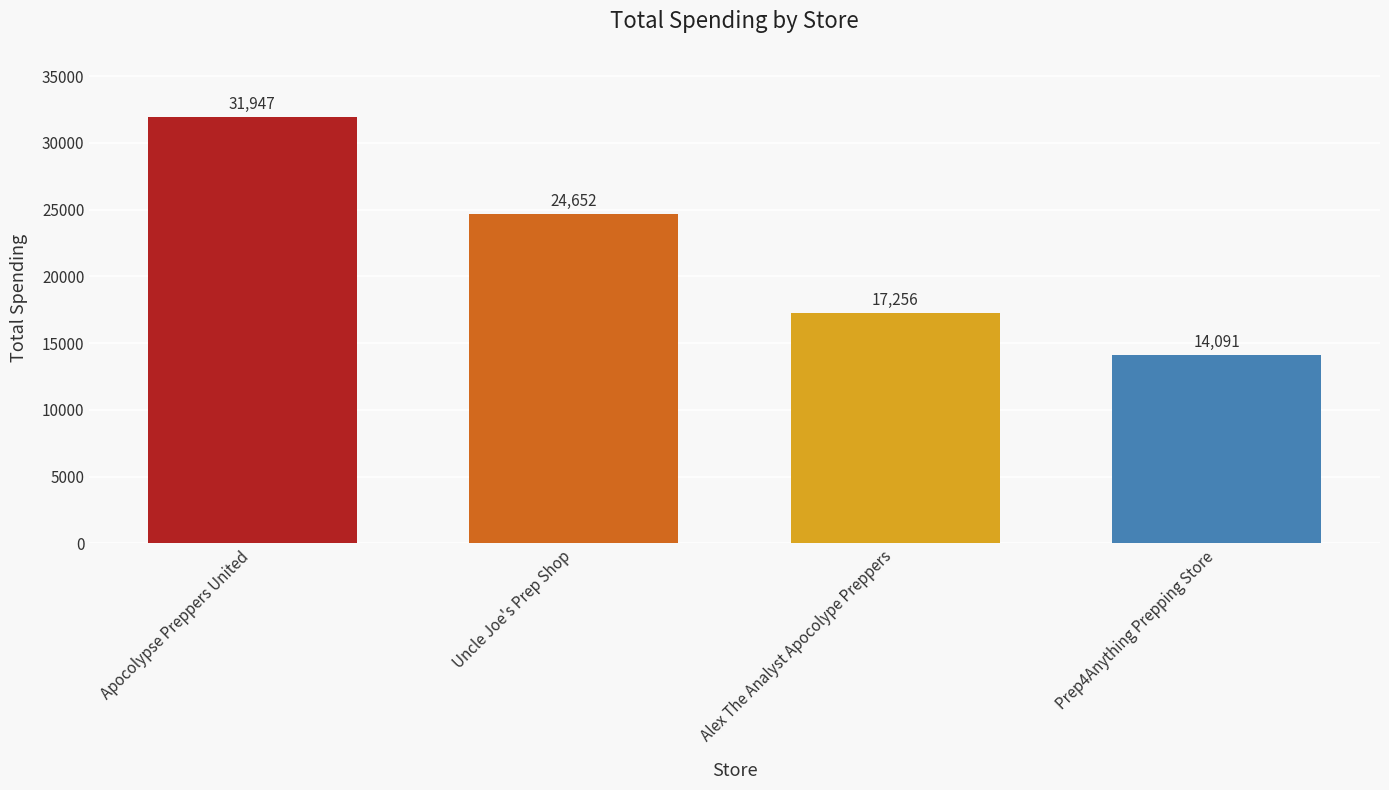

Approximately how many times larger is the value at Alex The Analyst Apocolype Preppers compared to Prep4Anything Prepping Store?

1.2